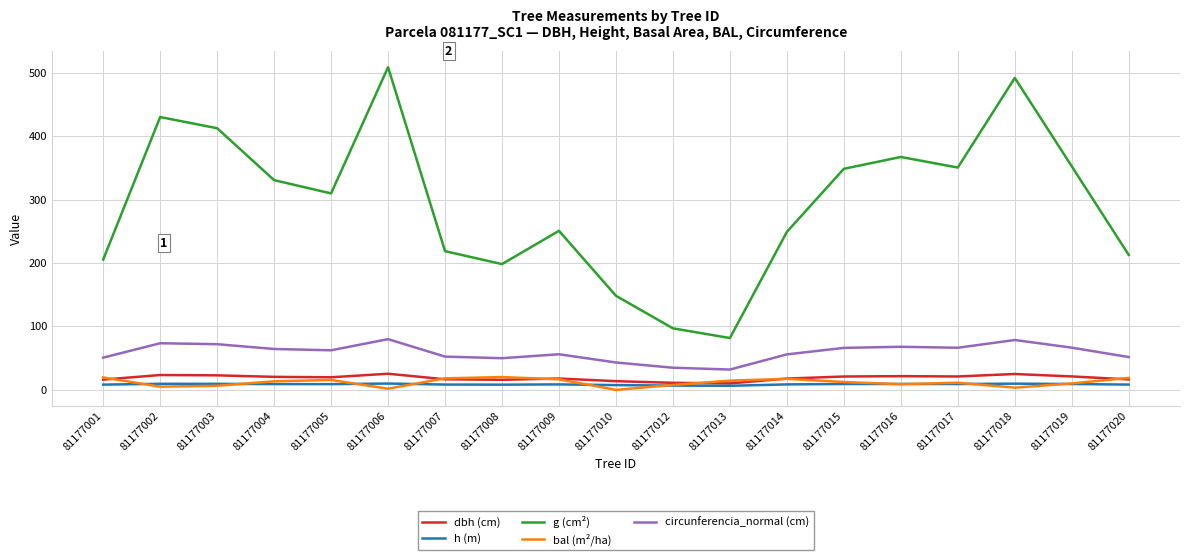

Does the chart have visible grid lines?

Yes